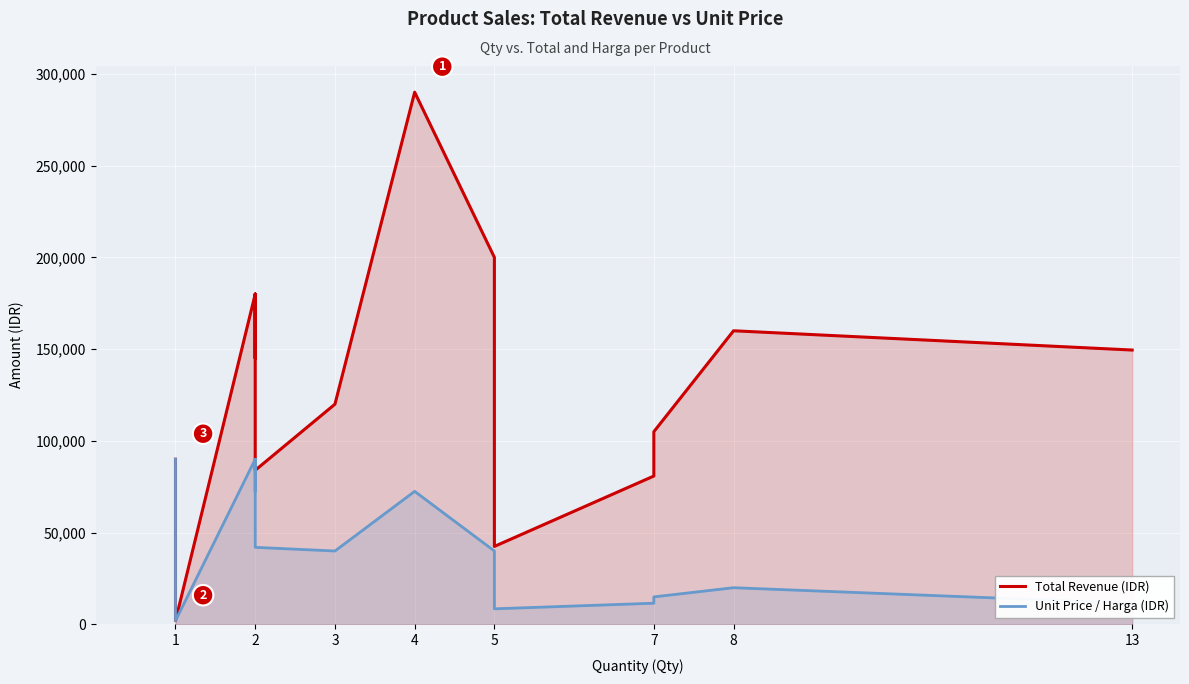

What is the average value of the Total Revenue (IDR) series?

129923